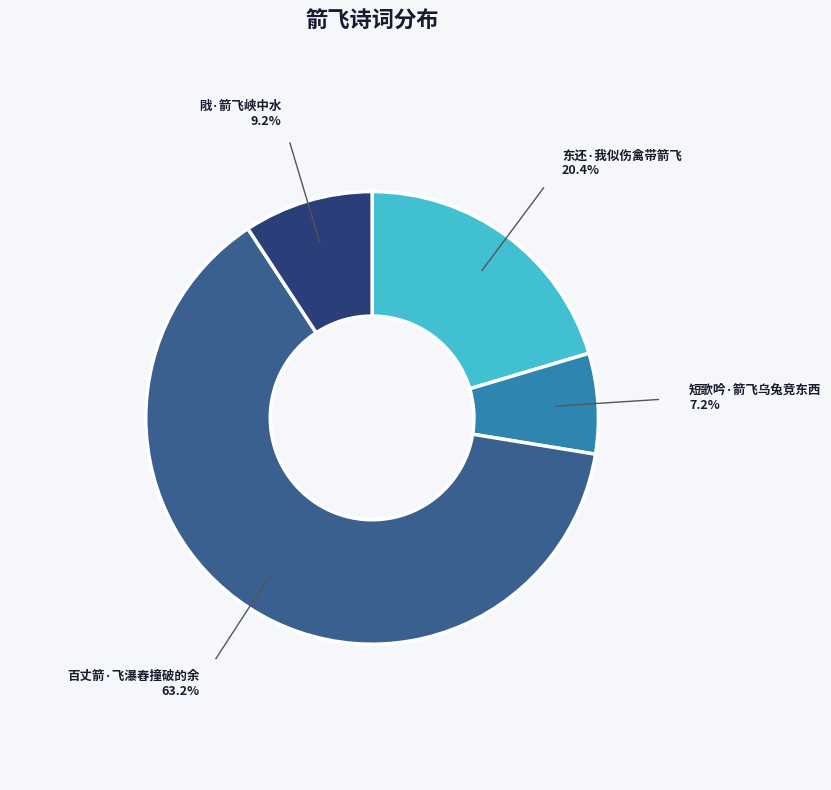

Does any single category account for the majority?

Yes